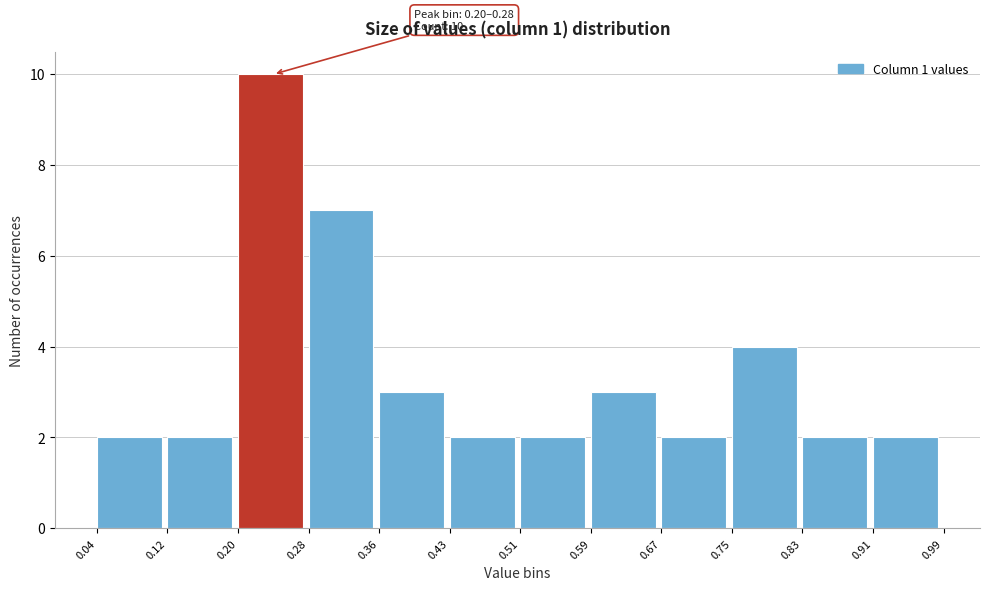

Which range on the x-axis has the tallest bar?

0.20 to 0.28